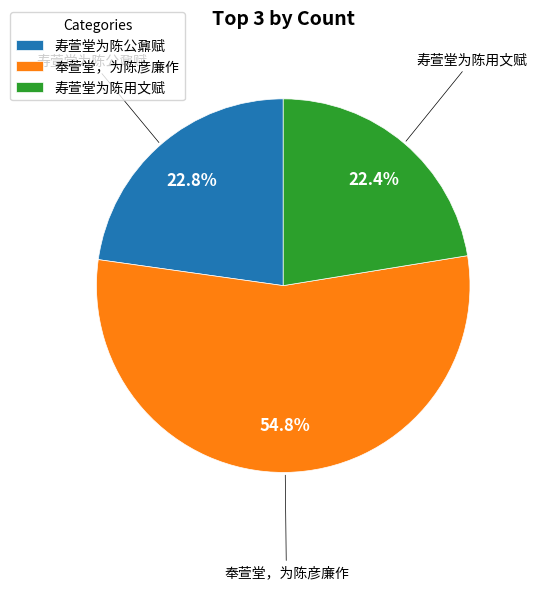

What is the ratio of the value at 寿萱堂为陈公鼐赋 to the value at 寿萱堂为陈用文赋?

1.0